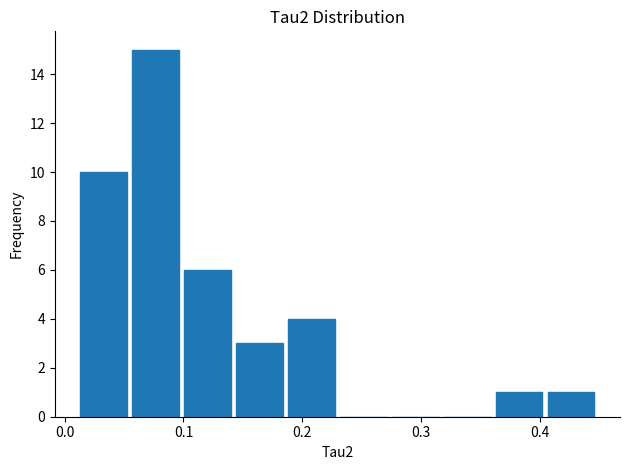

Reading left to right, list every bar in this chart as the range it spans on the x-axis followed by its height. Neither the bar edges nor the heights are printed on the chart, so give them approximately, as read against the axes.

0.01 to 0.06: 10
0.06 to 0.10: 15
0.10 to 0.14: 6
0.14 to 0.19: 3
0.19 to 0.23: 4
0.23 to 0.28: 0
0.28 to 0.32: 0
0.32 to 0.36: 0
0.36 to 0.41: 1
0.41 to 0.45: 1